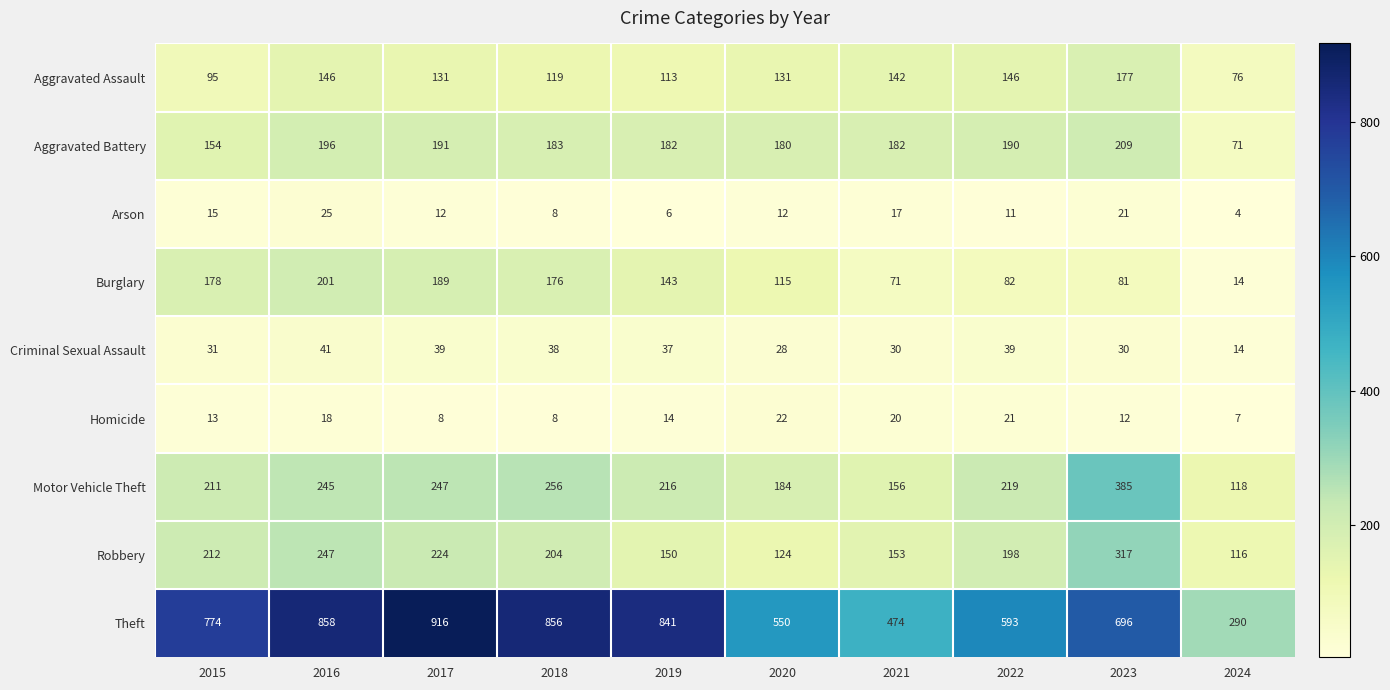

Is it true that Arson equals 21 at 2023?

True